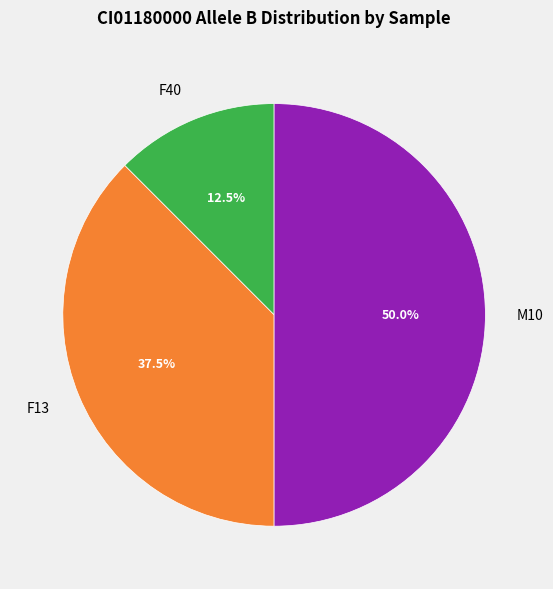

To the nearest percent, what is the average slice percentage?

33%